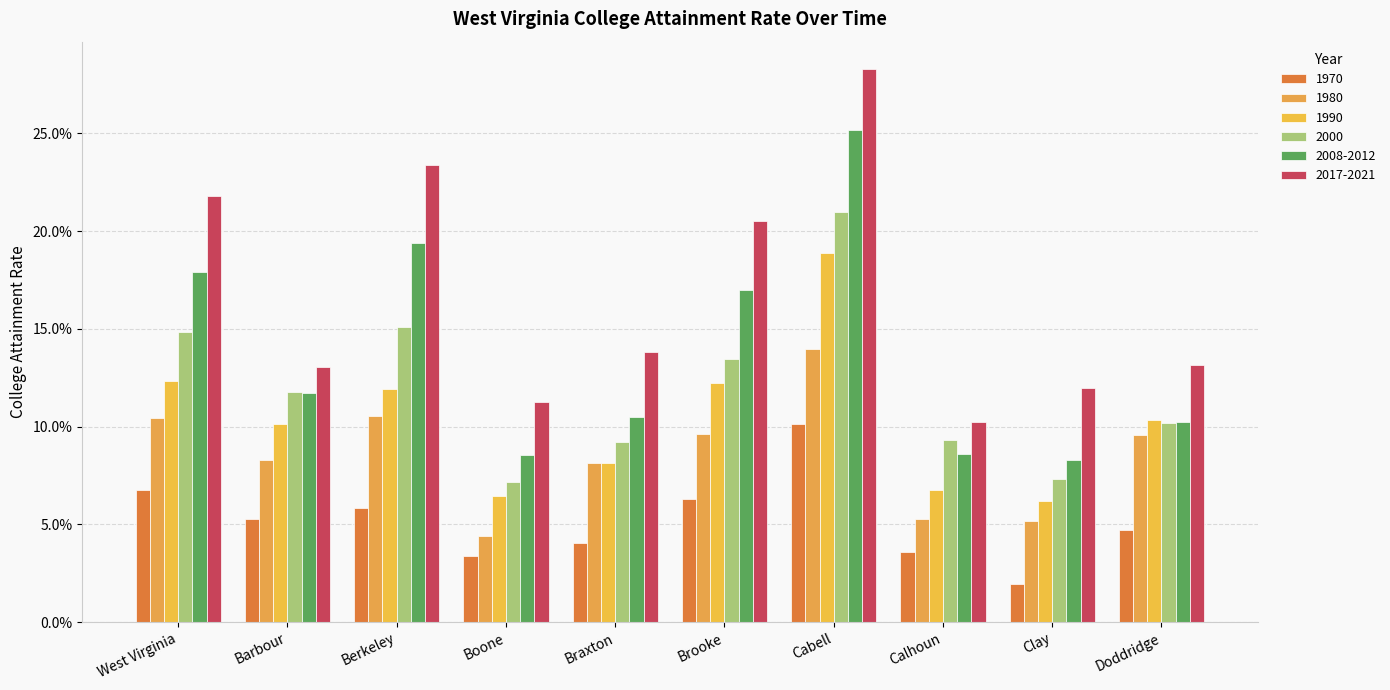

Reading left to right, transcribe all the data shown in this chart.

1970: 0.1	0.1	0.1	0.0	0.0	0.1	0.1	0.0	0.0	0.0
1980: 0.1	0.1	0.1	0.0	0.1	0.1	0.1	0.1	0.1	0.1
1990: 0.1	0.1	0.1	0.1	0.1	0.1	0.2	0.1	0.1	0.1
2000: 0.1	0.1	0.2	0.1	0.1	0.1	0.2	0.1	0.1	0.1
2008-2012: 0.2	0.1	0.2	0.1	0.1	0.2	0.3	0.1	0.1	0.1
2017-2021: 0.2	0.1	0.2	0.1	0.1	0.2	0.3	0.1	0.1	0.1